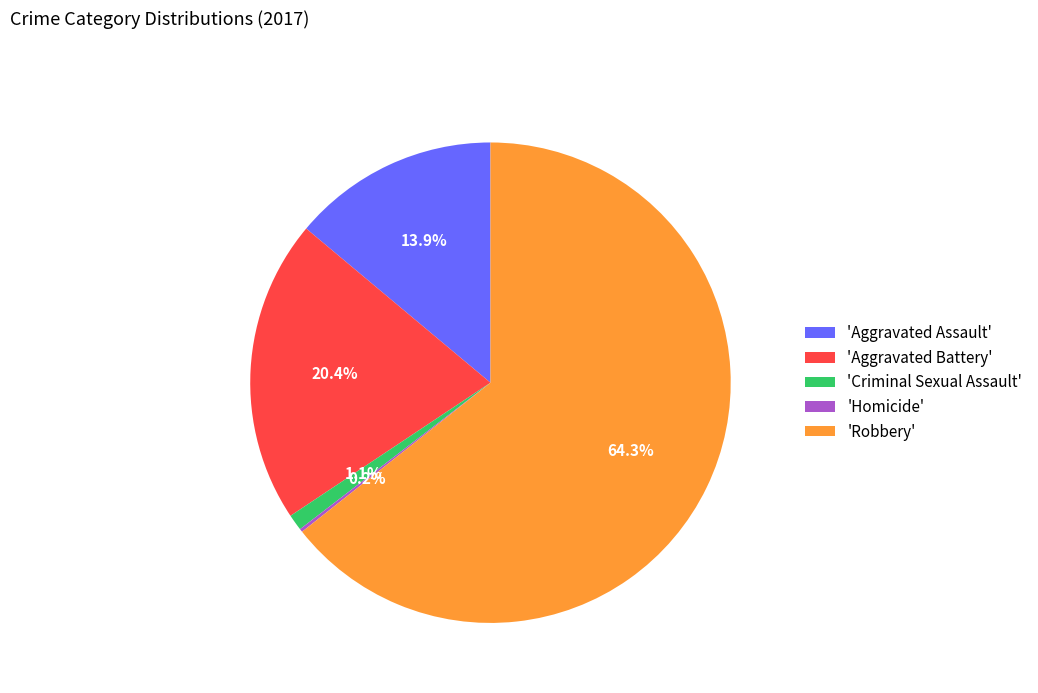

Which category has the biggest portion of the pie?

'Robbery'